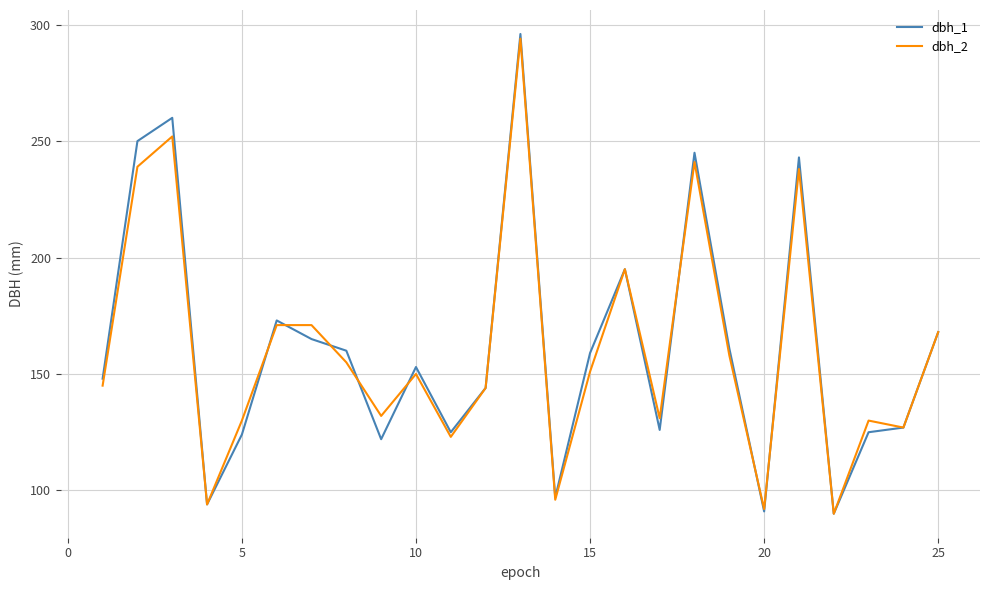

What is the greatest value displayed?

296